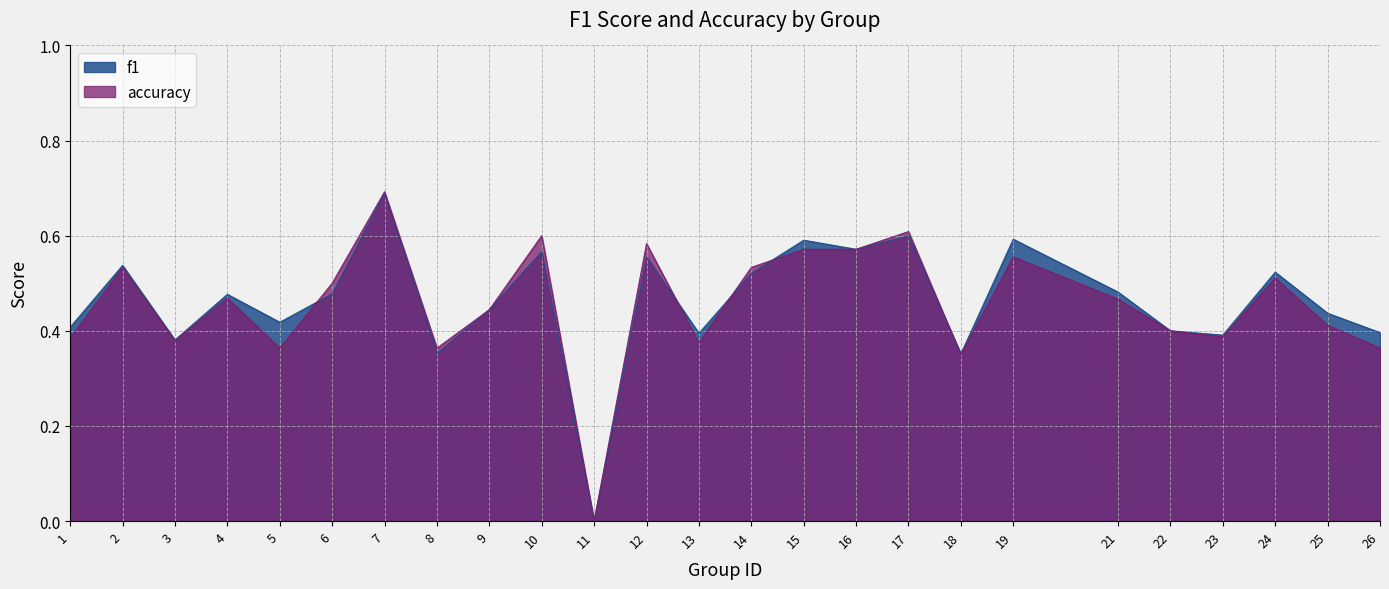

How many f1 values are between 0 and 1?

25